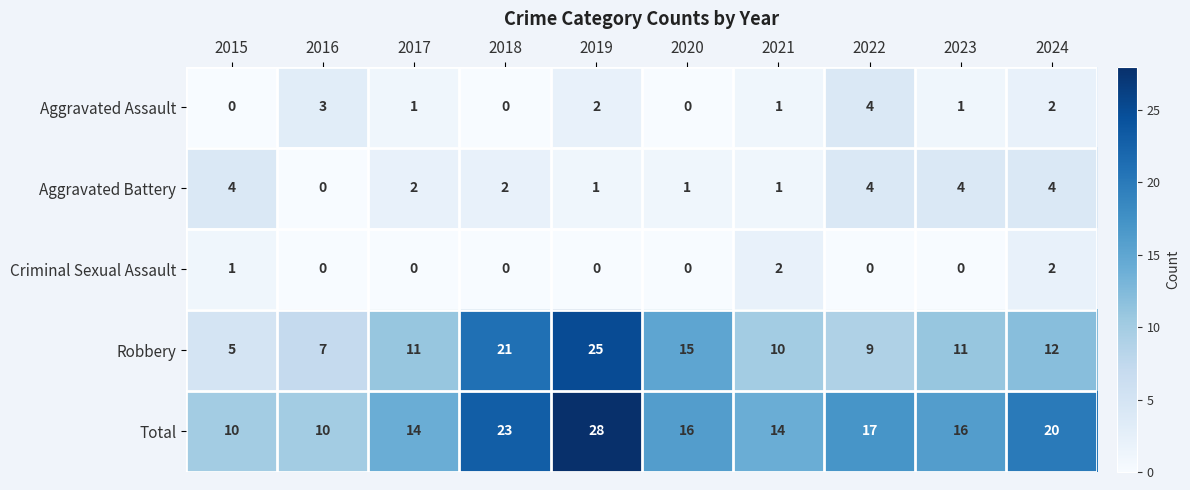

What is the total value across all series at 2016?

20